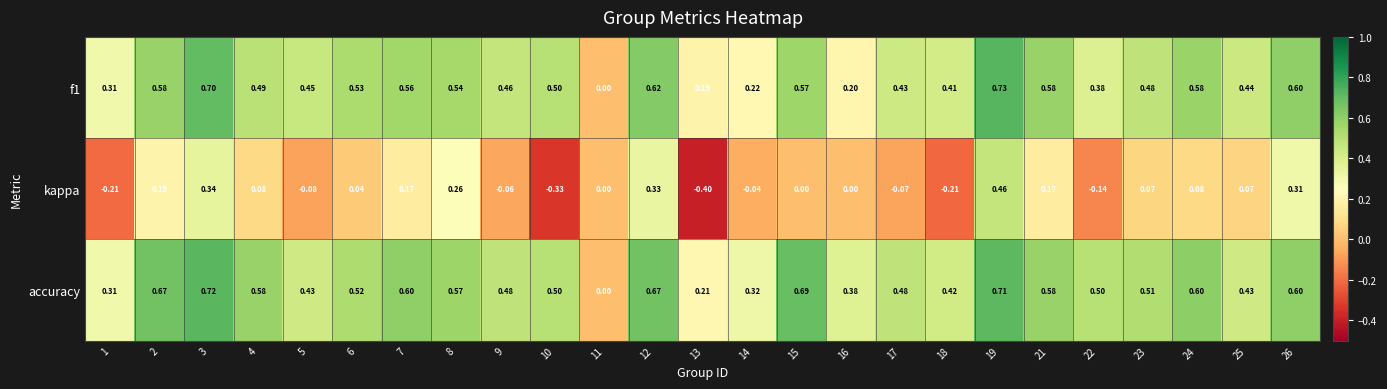

Which label corresponds to the smallest value in the chart?

13